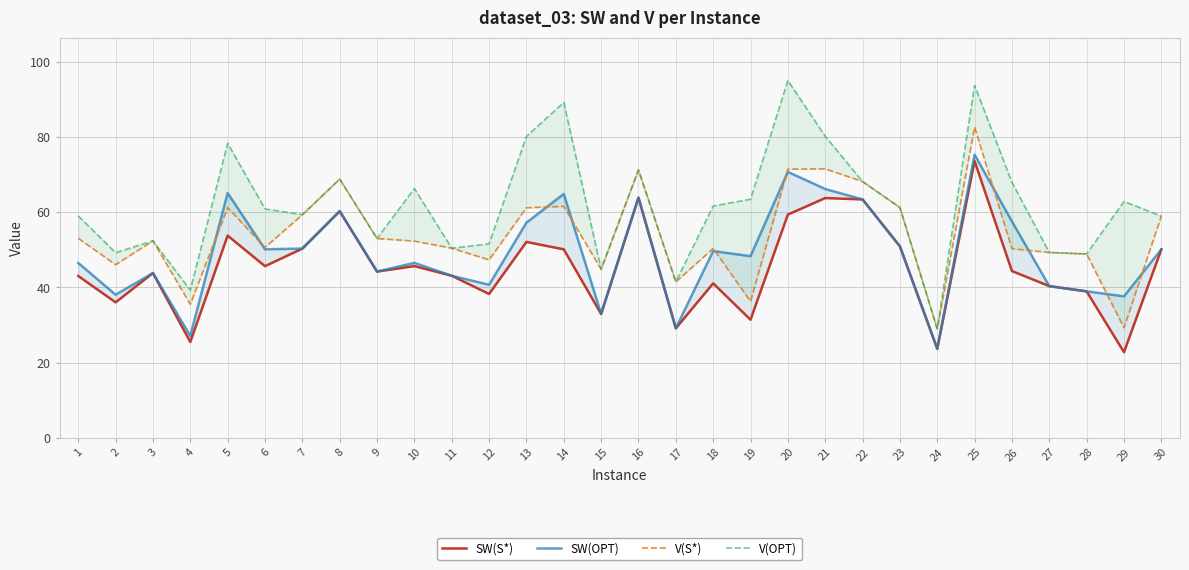

How many data points in SW(OPT) are above 49?

15